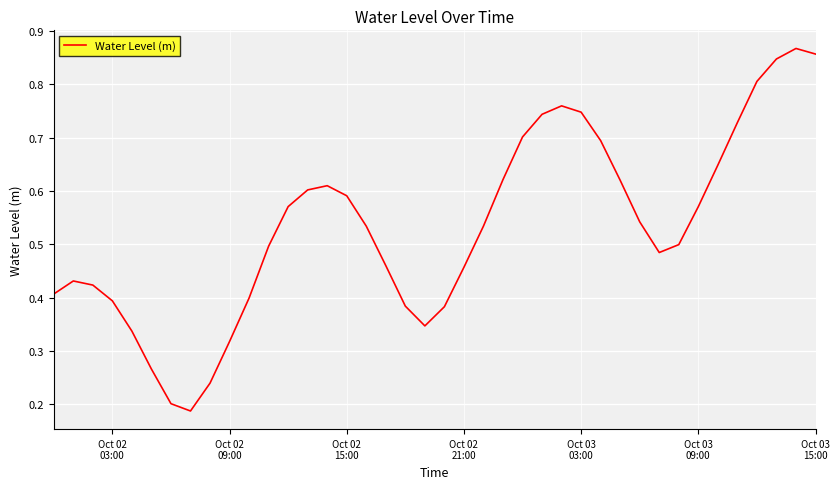

How many lines are shown in the chart?

1